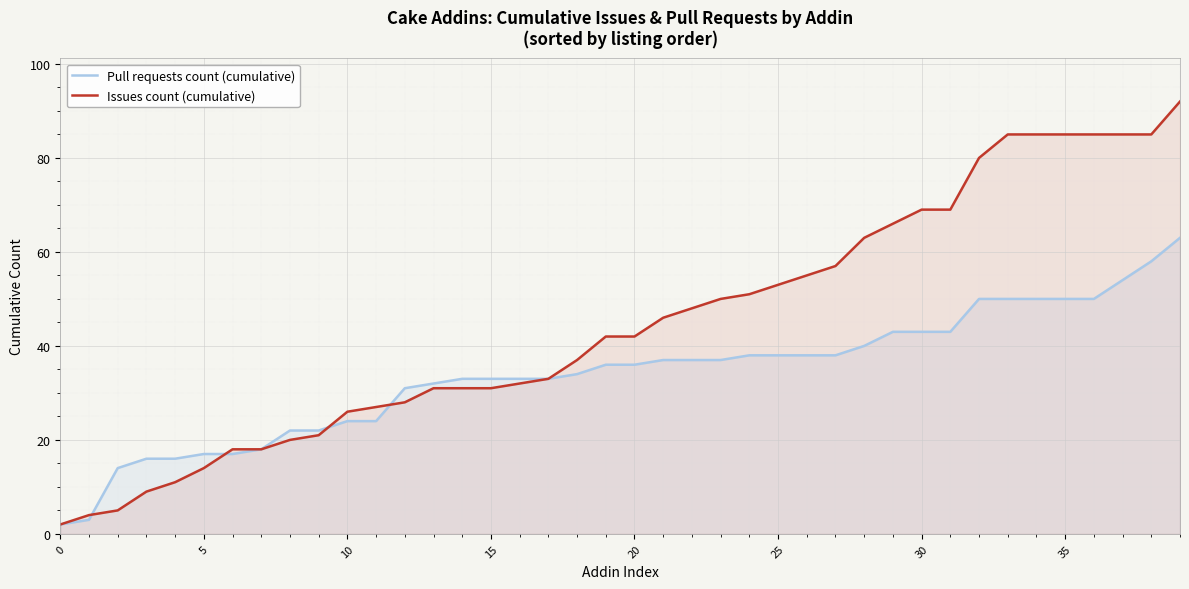

The Pull requests count (cumulative) series shows 18 at 12. True or false?

False